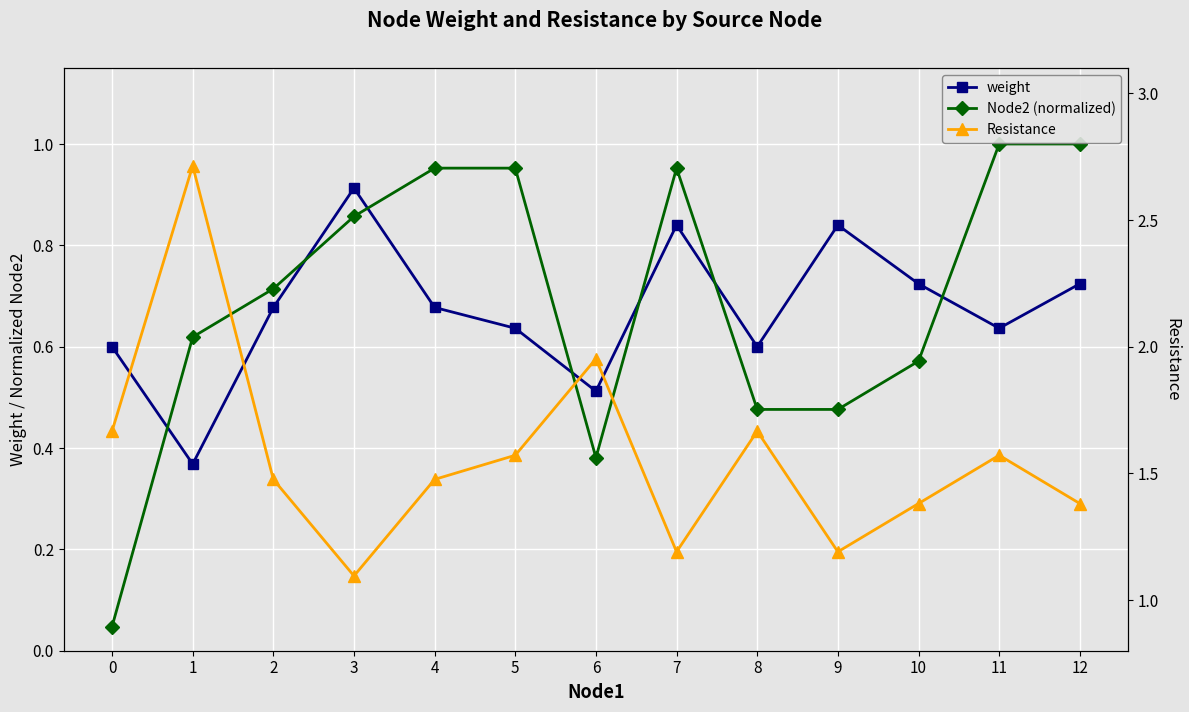

At which label does Resistance reach its peak?

1